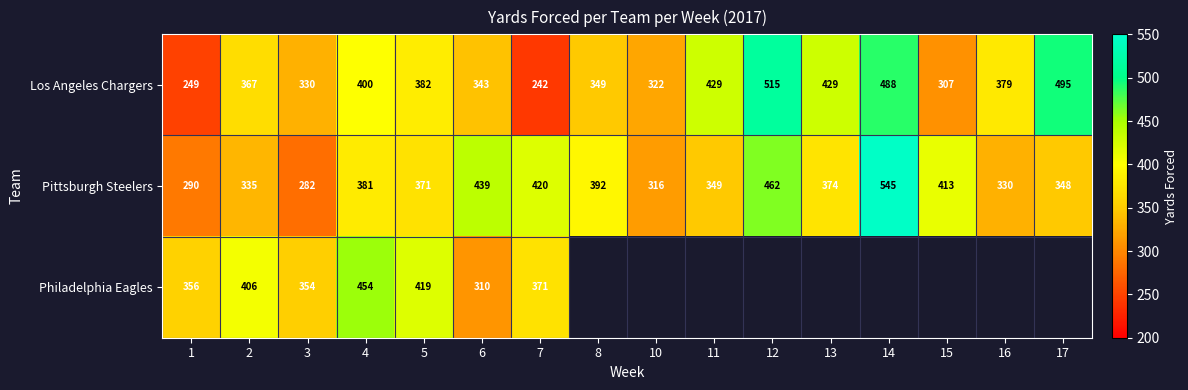

Is the value of Pittsburgh Steelers at 17 greater than the value of Philadelphia Eagles at 6?

Yes